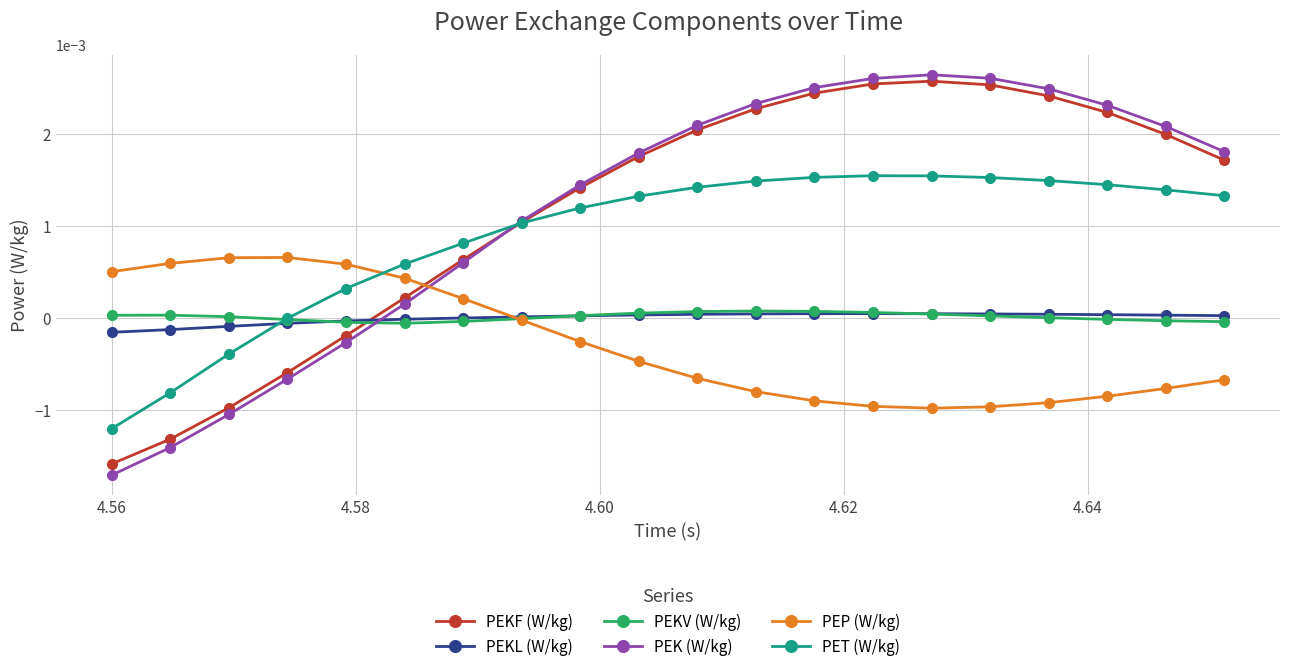

True or false: PEK (W/kg) has more than 2 points higher than both neighbors.

False